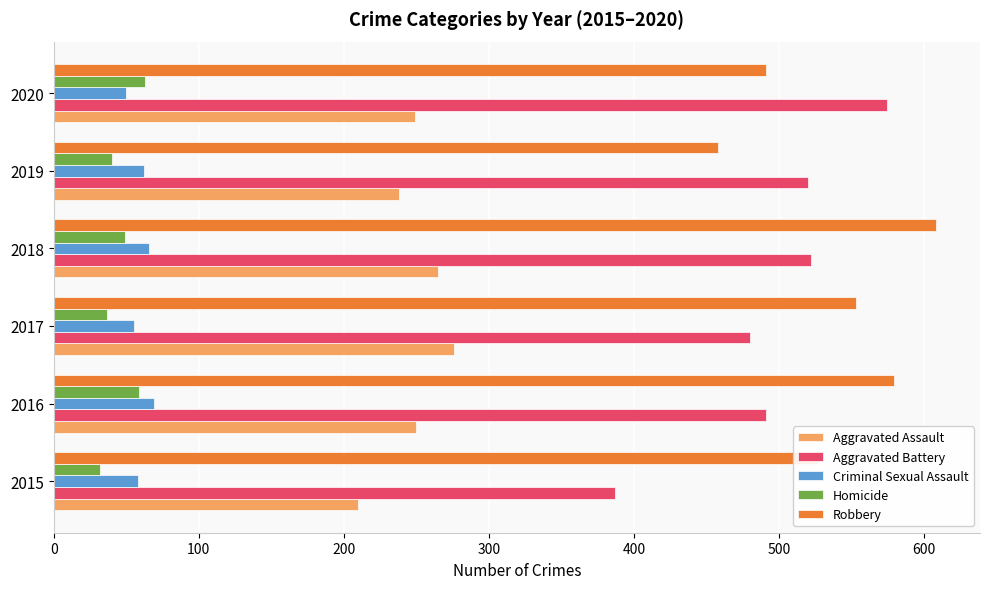

What is the difference between the maximum and second lowest values in the Aggravated Battery series?

94